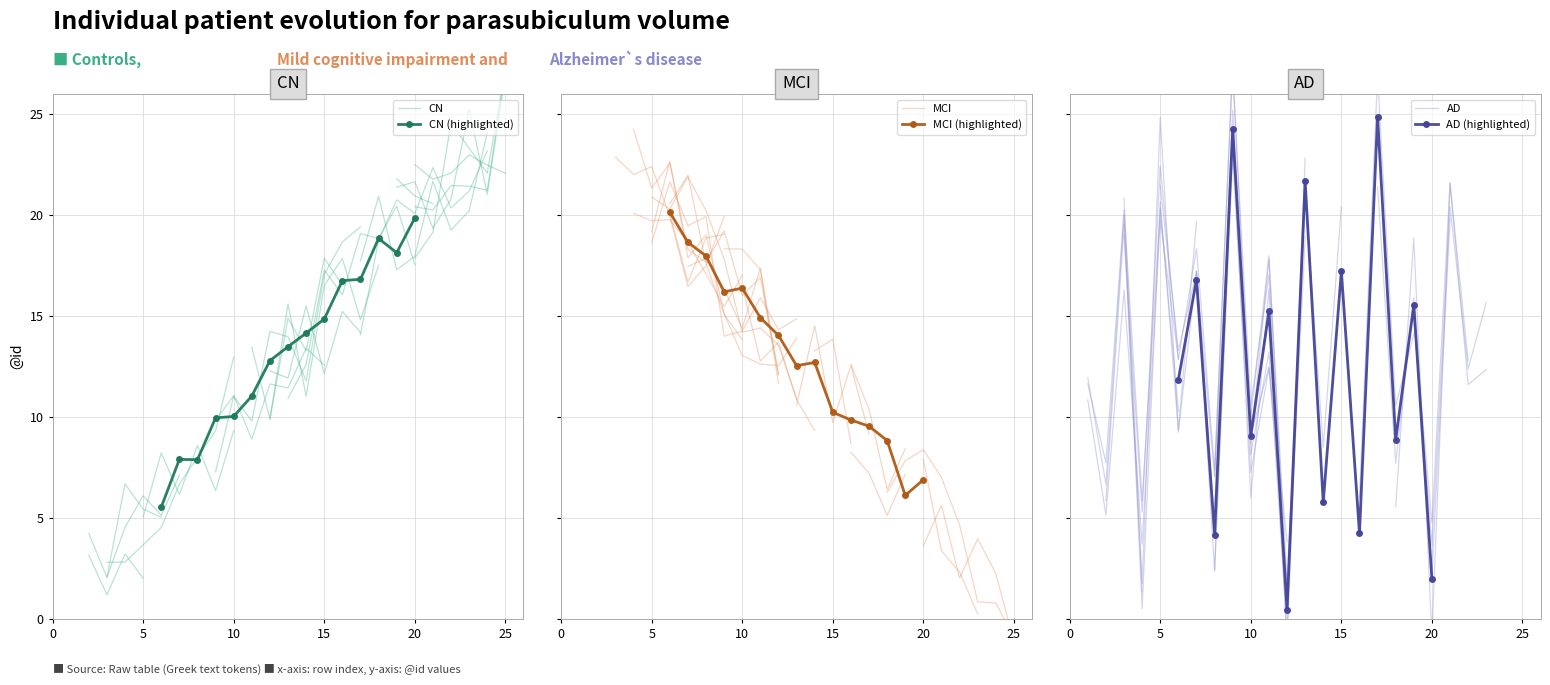

What is the spread (max minus min) of values at 8?

13